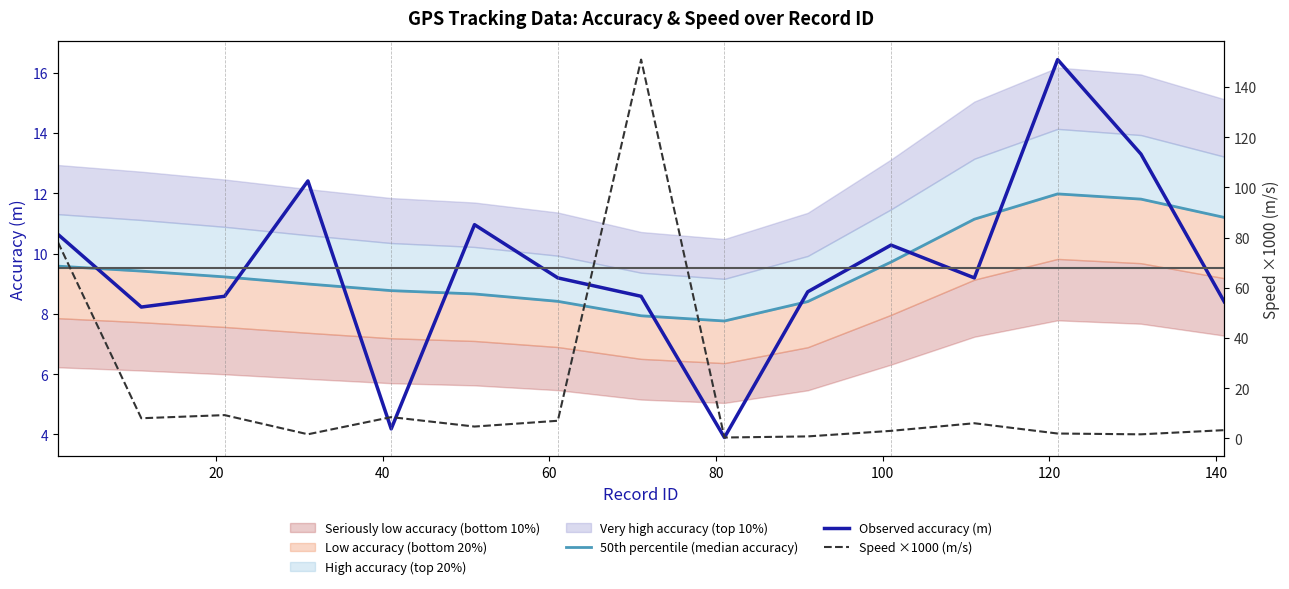

What is the difference between the second highest and minimum values in the Observed accuracy (m) series?

9.4